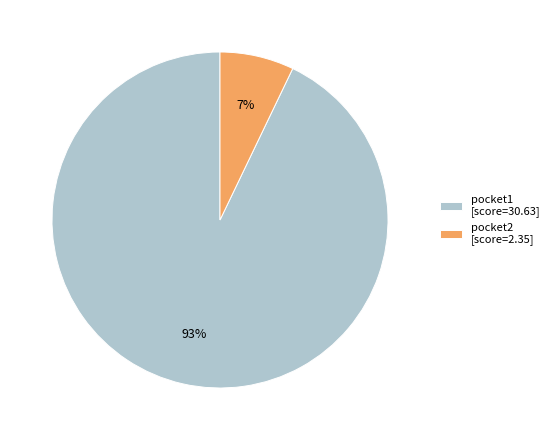

Between pocket1 [score=30.63] and pocket2 [score=2.35], which is larger?

pocket1 [score=30.63]